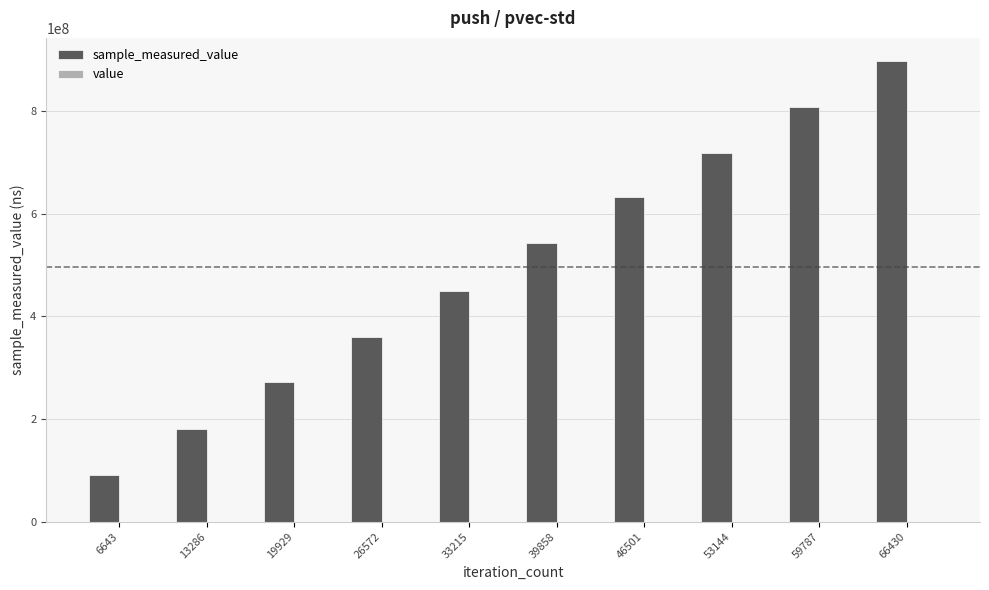

Between 33215 and 39858, which series saw the biggest shift?

sample_measured_value